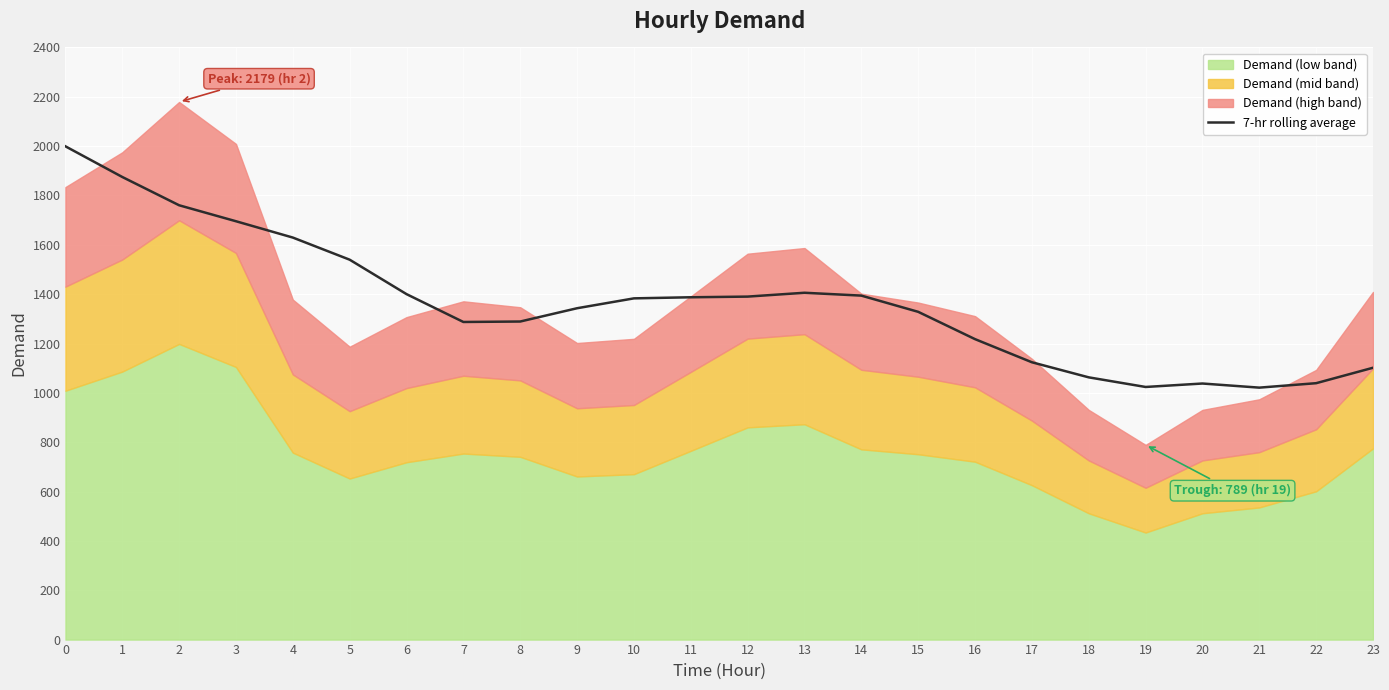

What is the smallest value displayed?

1021.2